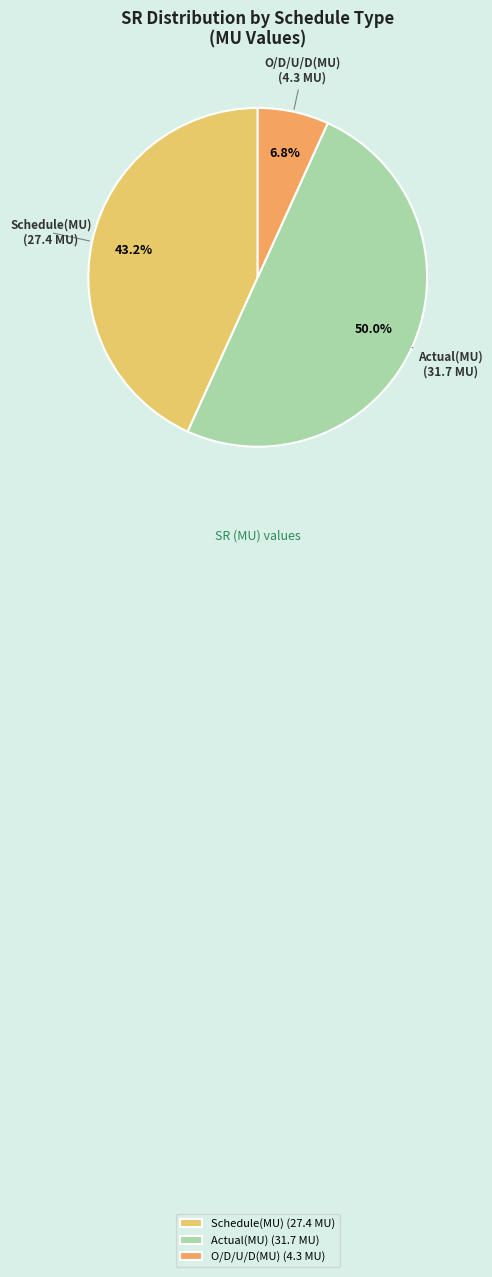

Between Actual(MU) and Schedule(MU), which is larger?

Actual(MU)